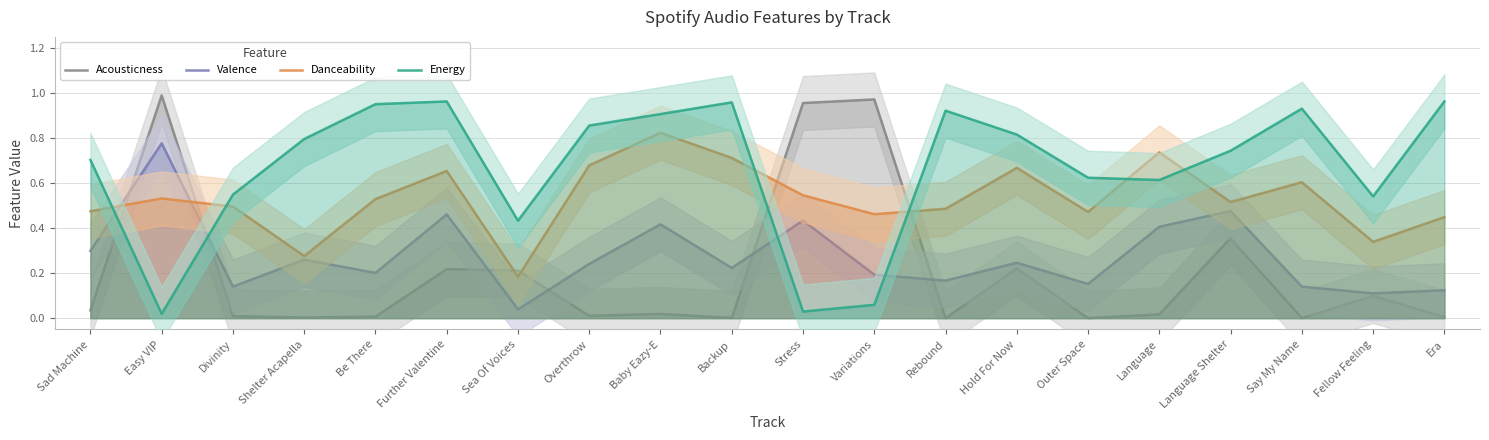

Which category has the highest value in the Acousticness series?

Easy VIP